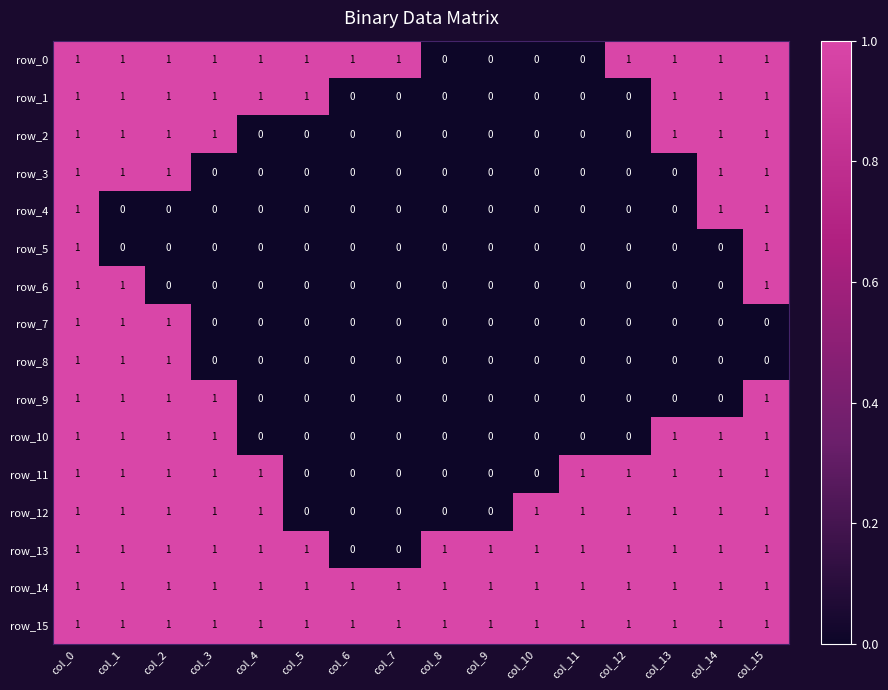

What is the total value across all series at col_3?

10